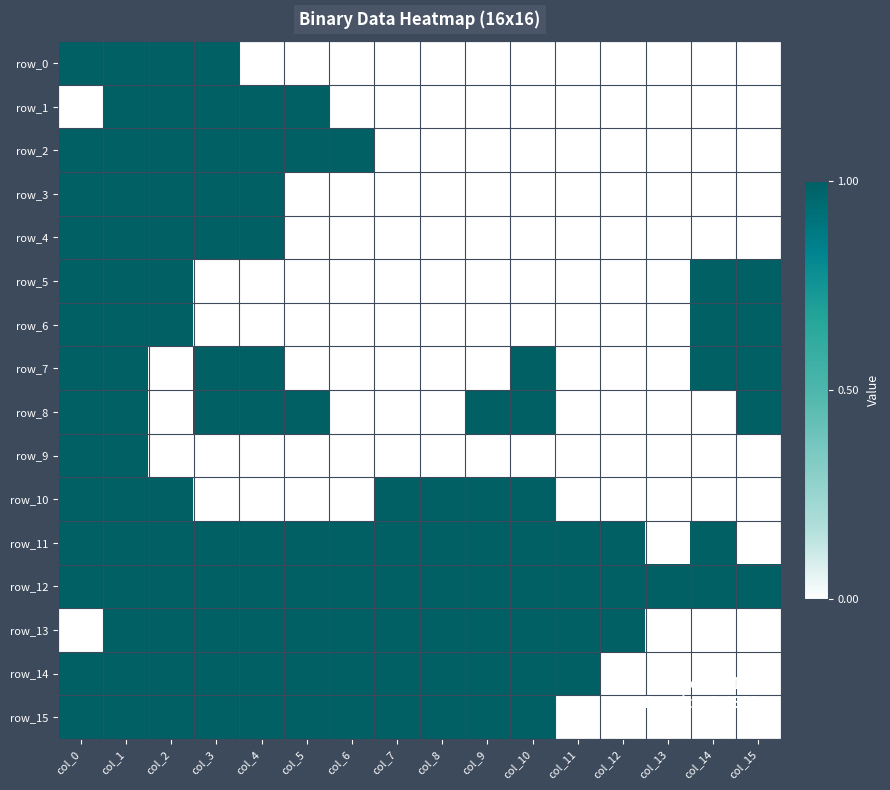

Which series has the widest spread of values?

row_0